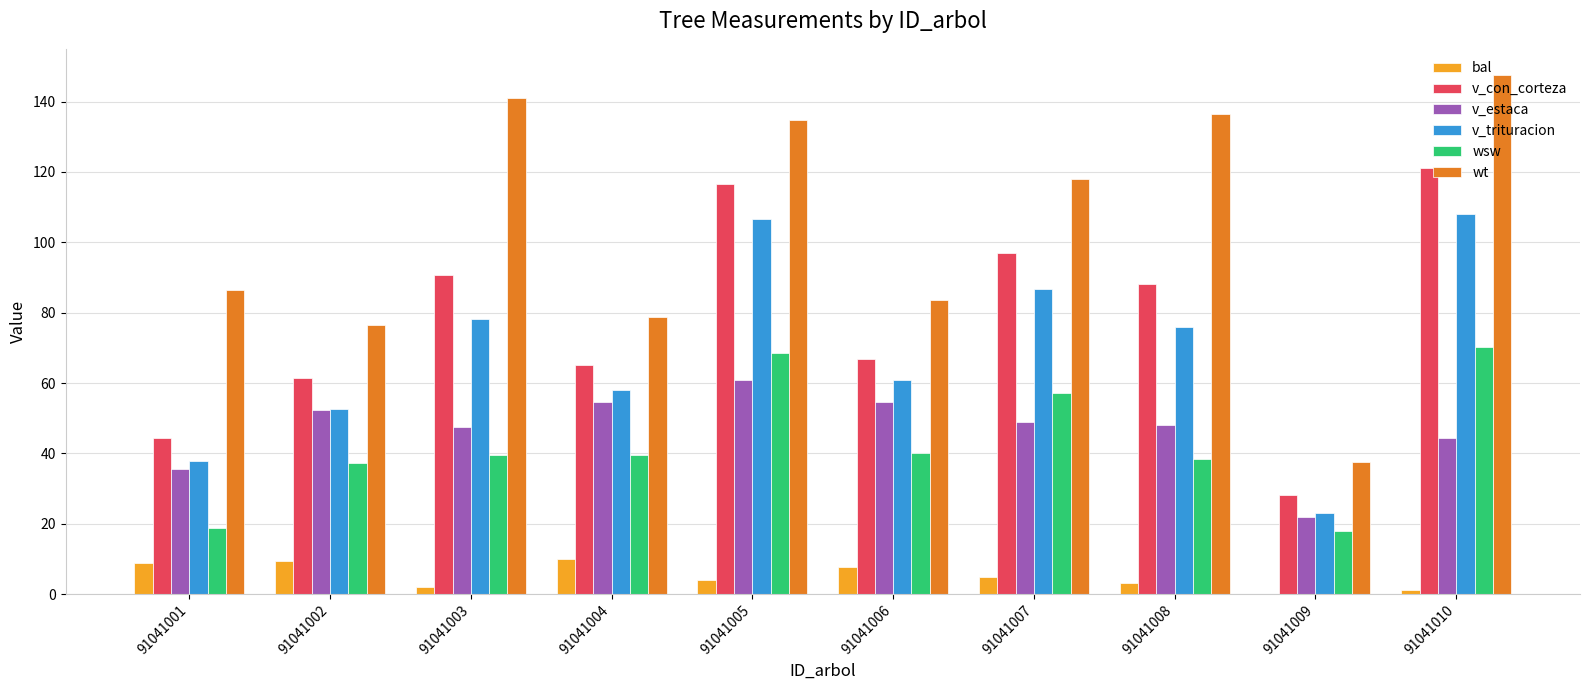

Count the number of data series in this chart.

6